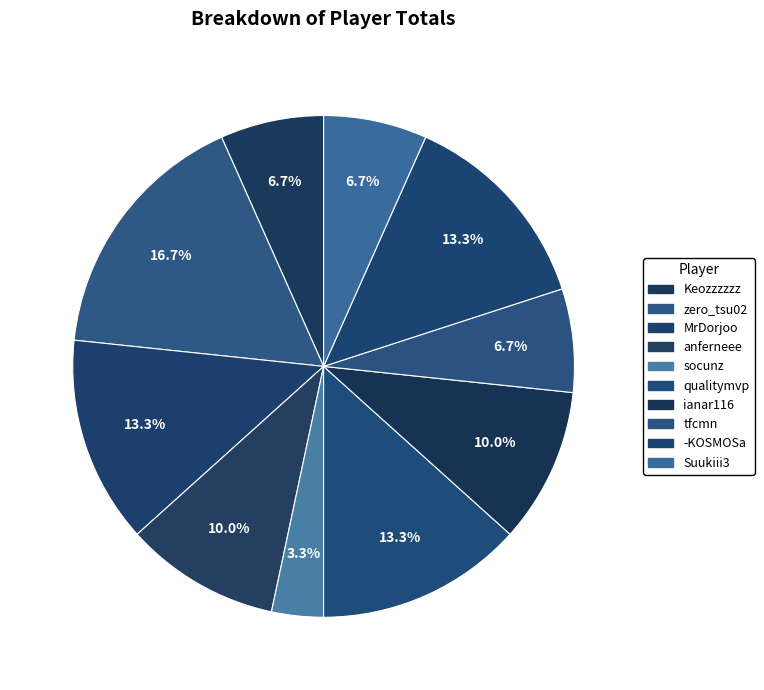

The Keozzzzzz slice represents 17% of the pie. True or false?

False